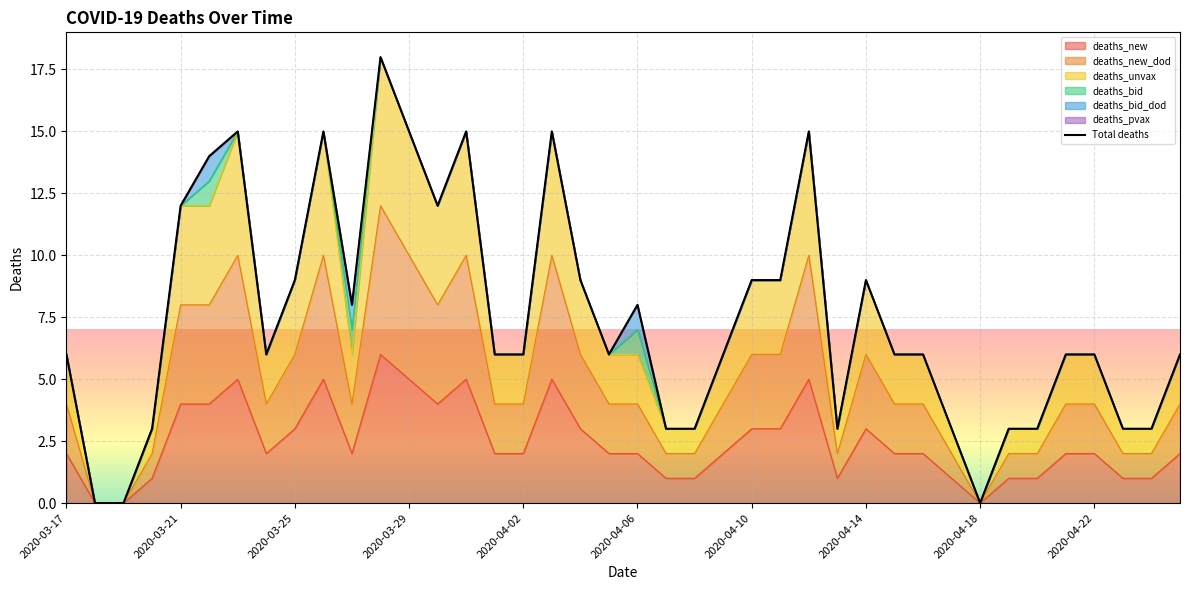

At which category does the chart reach its peak across all series?

11